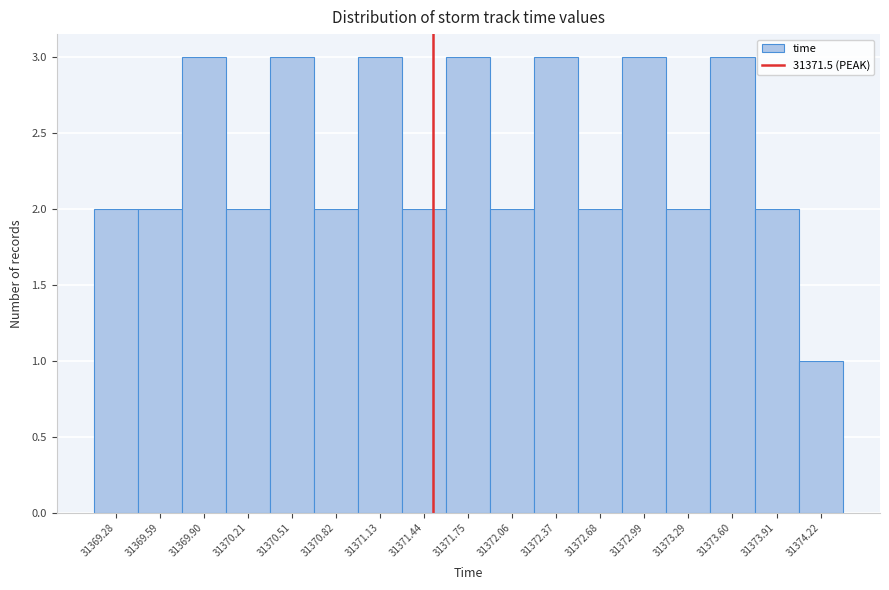

What is the height of the bar covering 31372.20 to 31372.50 on the x-axis? Neither the bar edges nor the heights are printed on the chart, so give them approximately, as read against the axes.

3